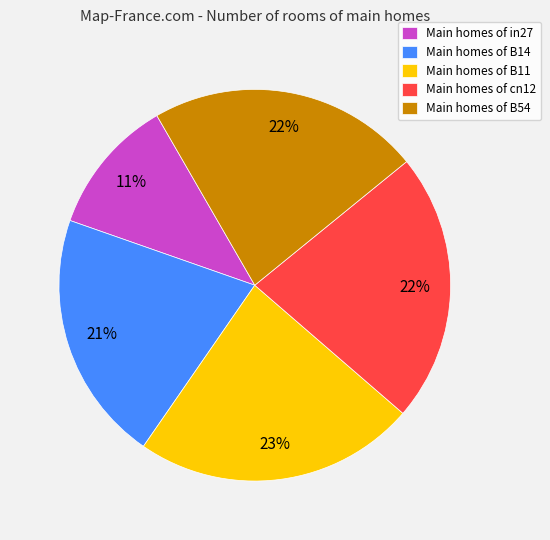

To the nearest percent, what is the difference between the largest and smallest slice percentages?

12%